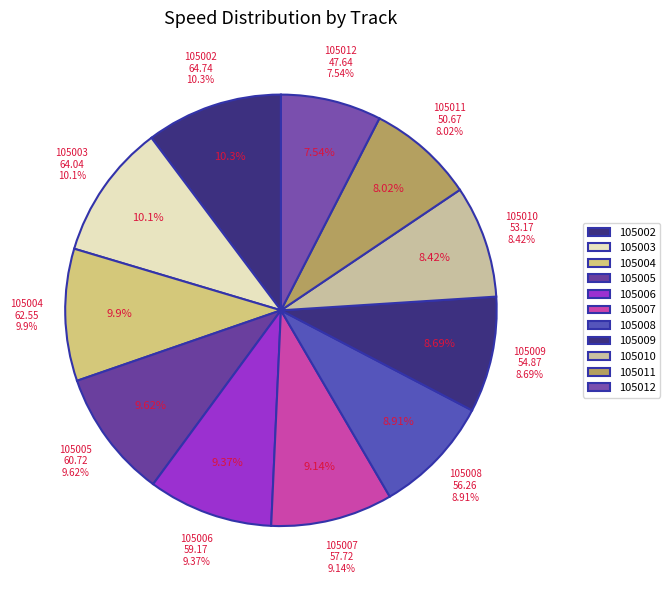

Between 105003 and 105005, which is larger?

105003